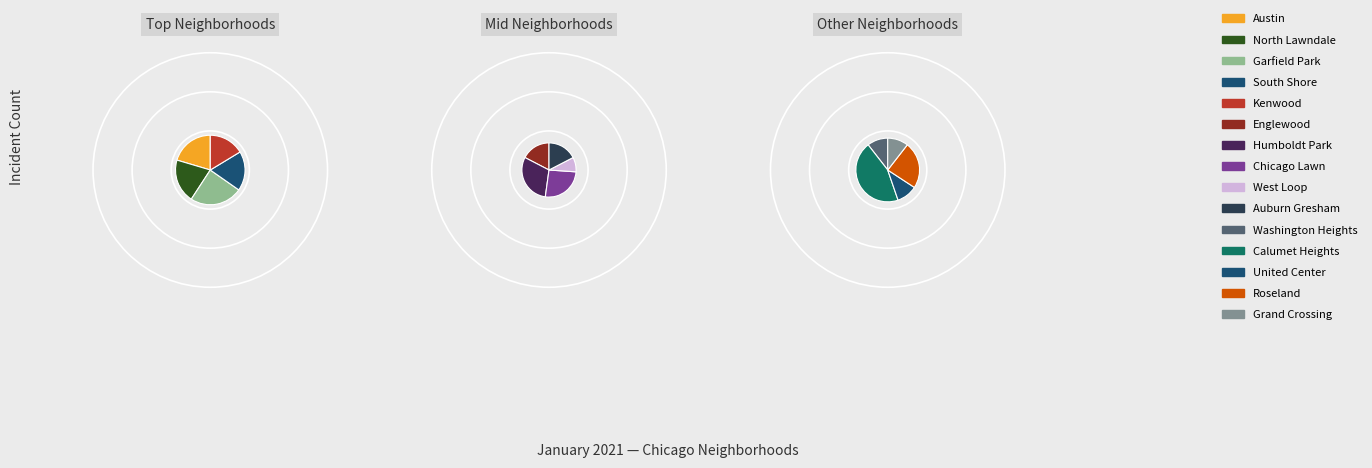

Is there any slice that represents more than half of the pie?

No